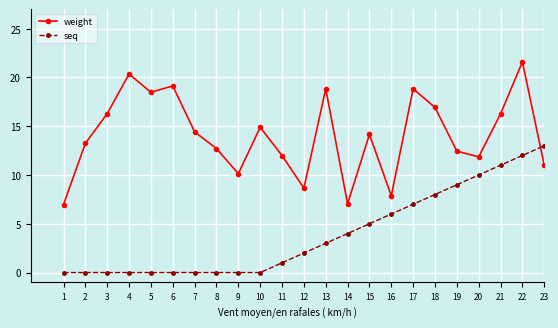

Rank the series at 15 from highest to lowest value.

weight, seq